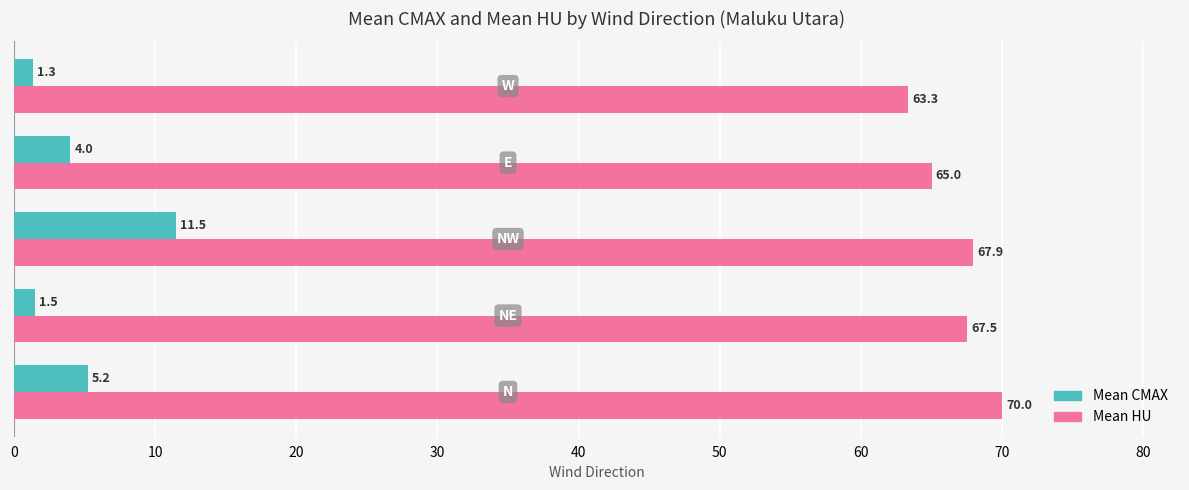

How many data points in Mean HU are above 67?

3